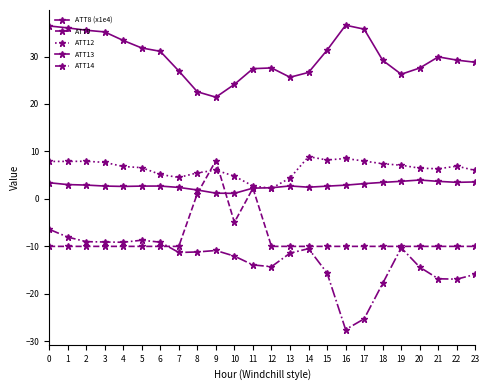

Reading left to right, list all the values displayed in this chart.

ATT8 (x1e4): 3.4	3.0	2.9	2.7	2.6	2.7	2.7	2.4	1.9	1.2	1.2	2.3	2.4	2.7	2.5	2.7	2.9	3.2	3.5	3.7	4.0	3.7	3.5	3.6
ATT9: -10.0	-10.0	-10.0	-10.0	-10.0	-10.0	-10.0	-10.0	1.1	8.1	-4.9	2.2	-10.0	-10.0	-10.0	-10.0	-10.0	-10.0	-10.0	-10.0	-10.0	-10.0	-10.0	-10.0
ATT12: 7.9	7.9	7.9	7.7	6.8	6.6	5.1	4.5	5.5	6.1	4.8	2.7	2.2	4.4	8.9	8.2	8.5	8.0	7.4	7.1	6.5	6.3	6.9	6.0
ATT13: 36.4	36.0	35.5	35.2	33.4	31.8	31.1	27.0	22.6	21.4	24.1	27.4	27.6	25.6	26.7	31.3	36.6	35.8	29.2	26.3	27.6	29.9	29.2	28.8
ATT14: -6.4	-8.0	-9.0	-9.1	-9.1	-8.7	-9.1	-11.3	-11.2	-10.9	-12.1	-13.9	-14.3	-11.4	-10.5	-15.6	-27.5	-25.3	-17.8	-10.3	-14.4	-16.8	-16.9	-15.9